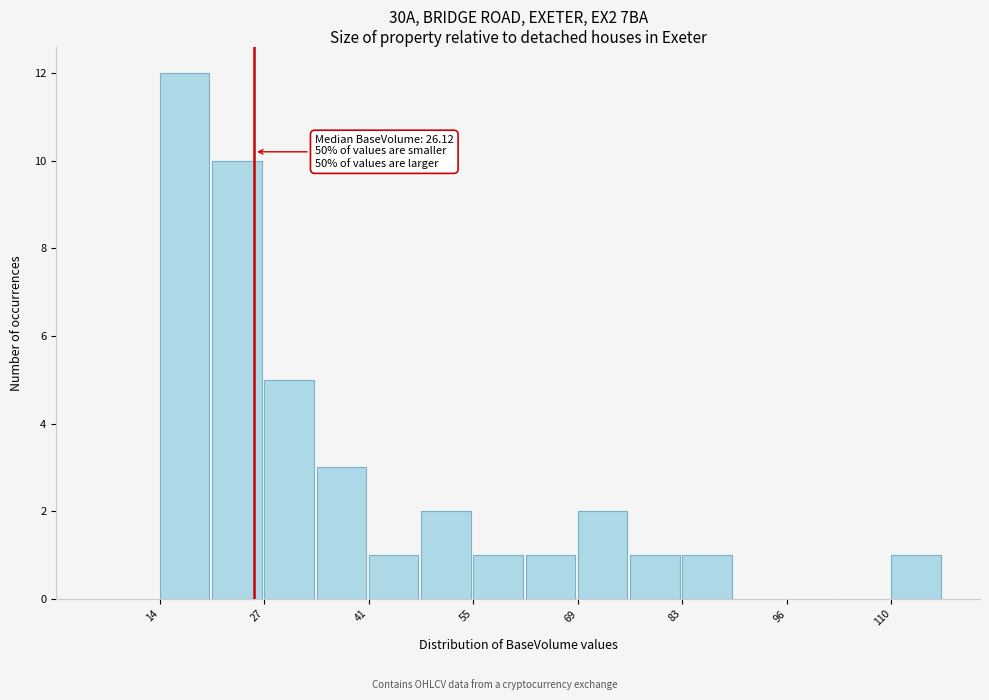

Read against the x-axis, roughly where is the centre of the tallest bar?

16